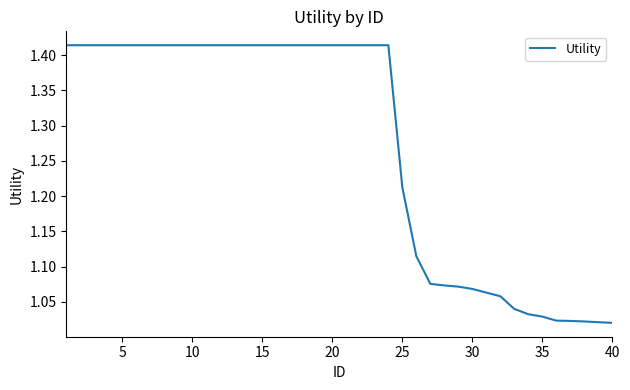

What is the average value?

1.3